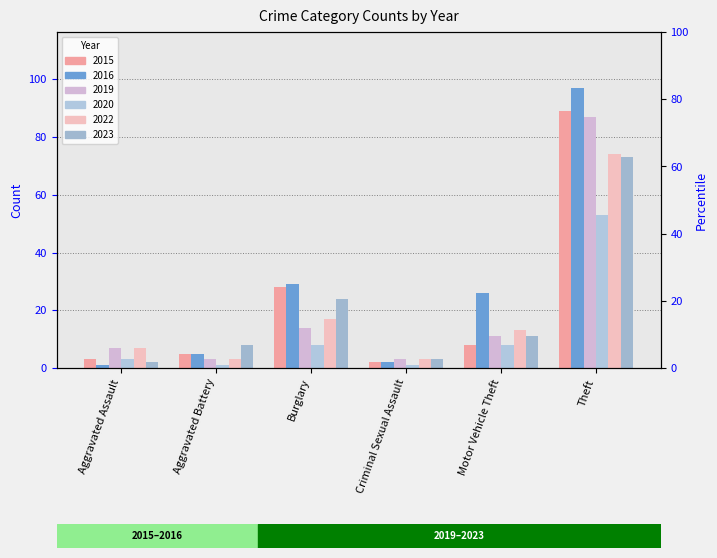

Which series has the largest range (max minus min)?

2016